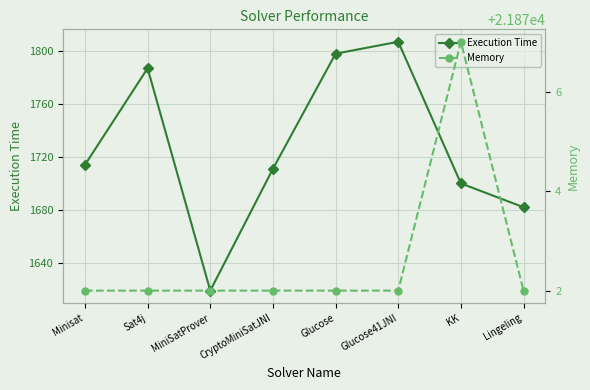

What is the value of the Execution Time point at the 4th from the left?

1711